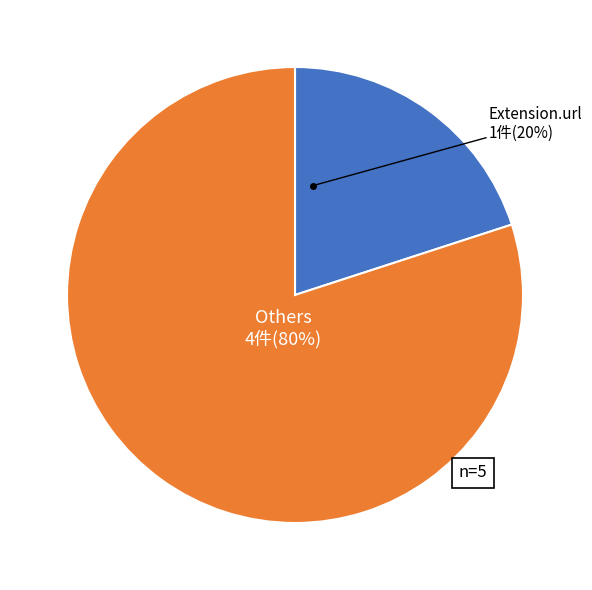

Is there any slice that represents more than half of the pie?

Yes